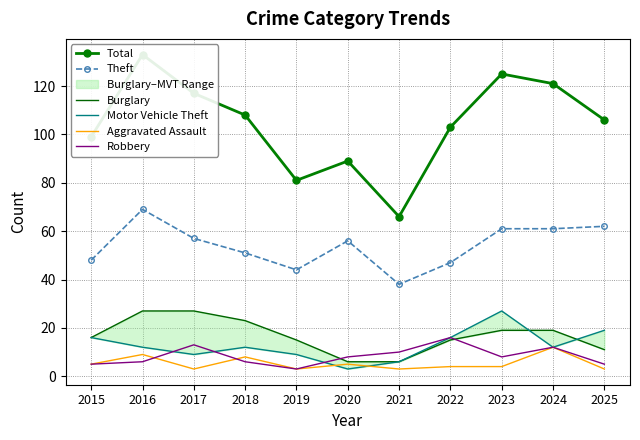

True or false: Total and Aggravated Assault intersect in this chart.

False